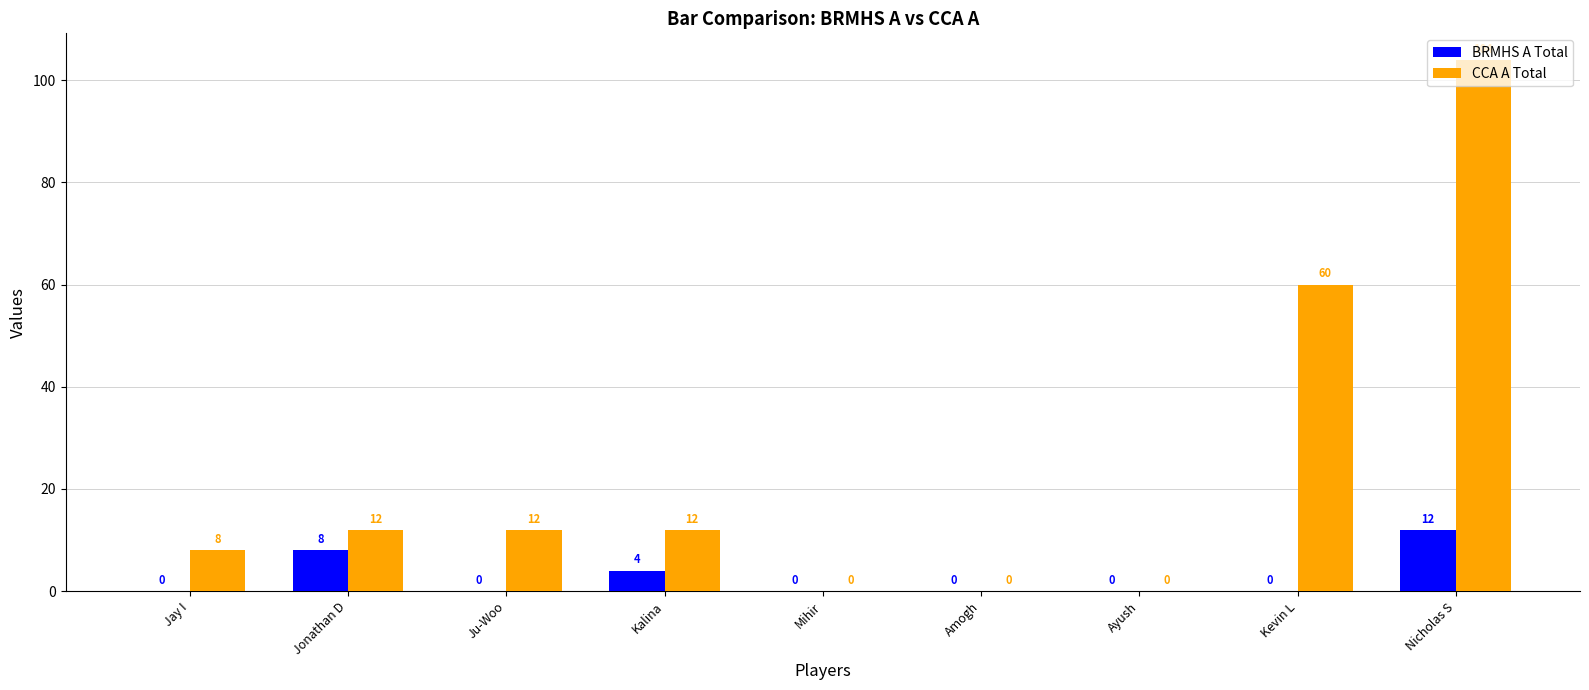

What is the sum of the BRMHS A Total values at Jonathan D and Ayush?

8